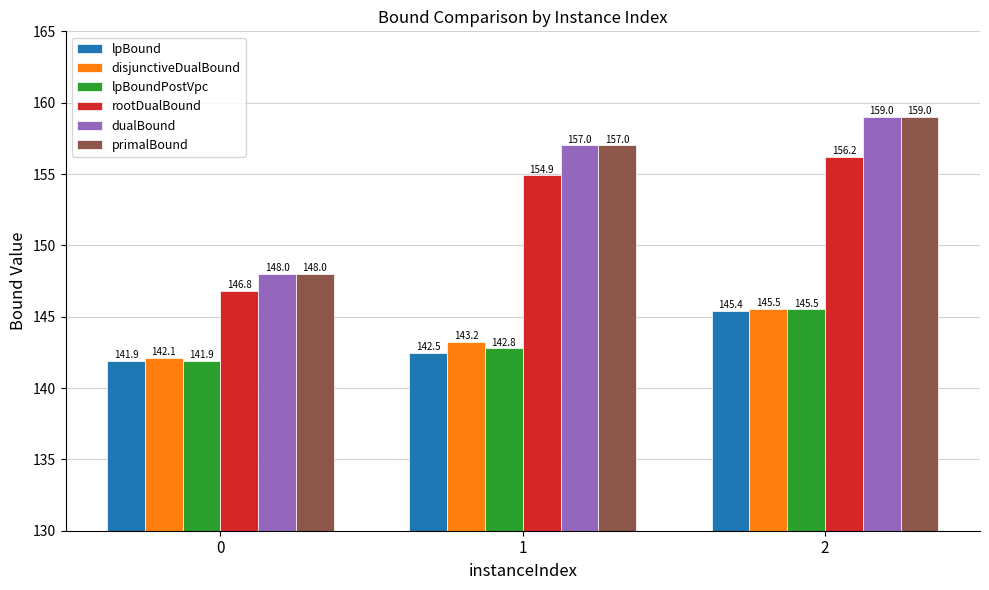

What is the difference between the maximum and minimum values in the dualBound series?

11.0